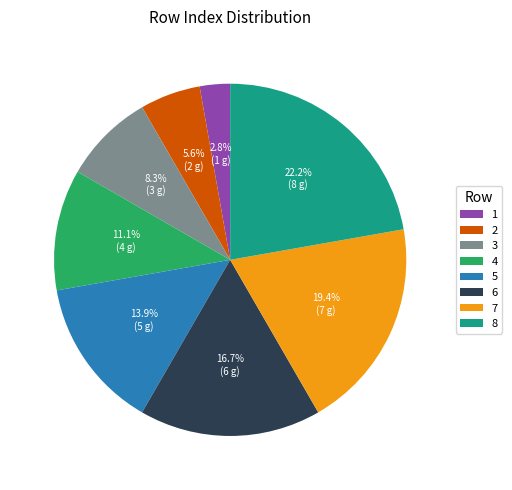

Is the sum of 6 and 1 greater than half?

No